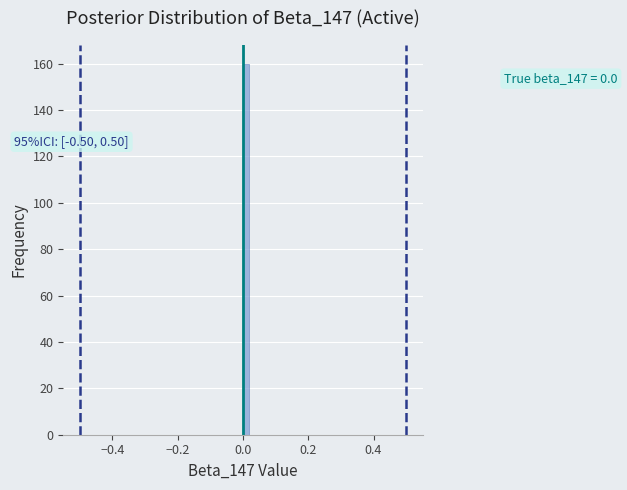

Around what value on the x-axis is the tallest bar? Give the approximate position of its centre, as read against the axis.

0.02